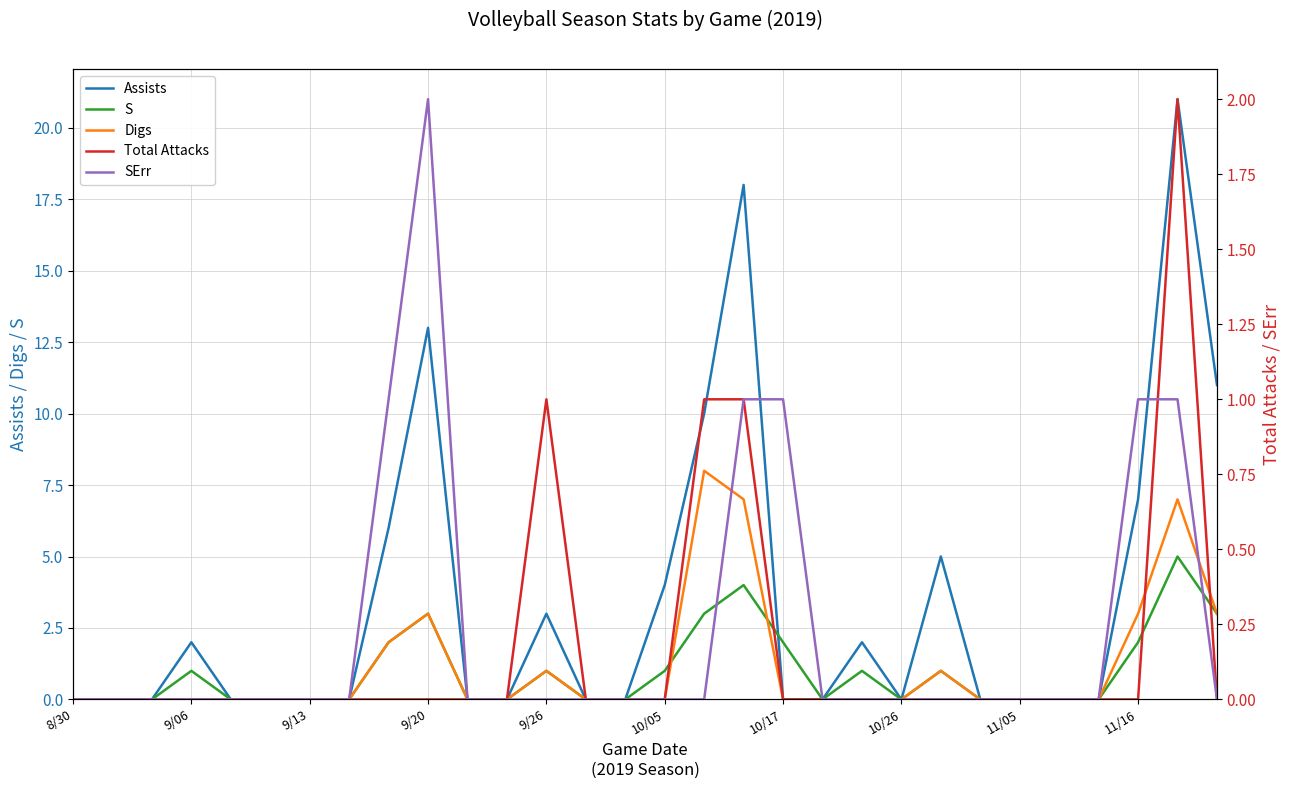

Does the chart have visible grid lines?

Yes